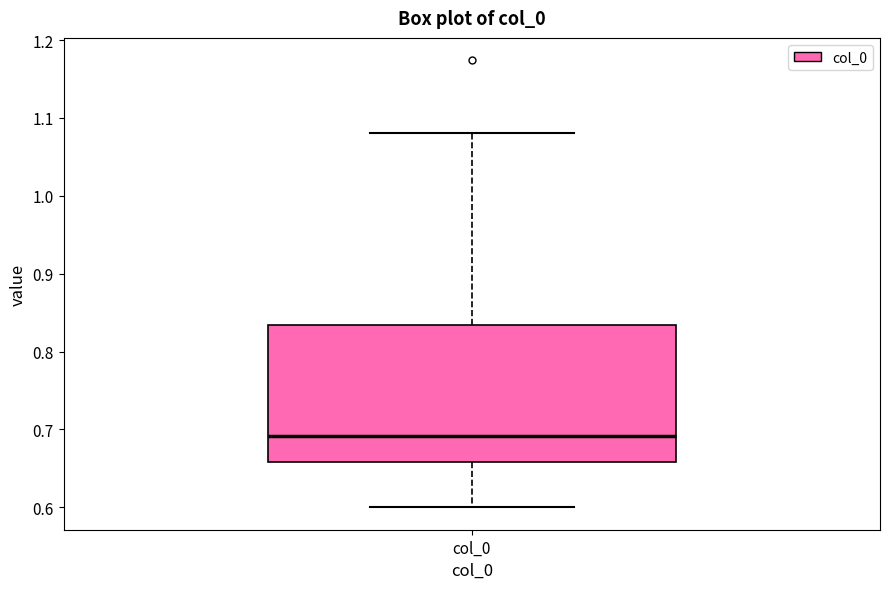

Read this box plot against the y-axis: the position of the median line, the range covered by the box, and the ends of both whiskers. The values are not printed on the chart, so give them approximately, as read against the axis.

median 0.69, box 0.66 to 0.83, whiskers 0.60 to 1.08